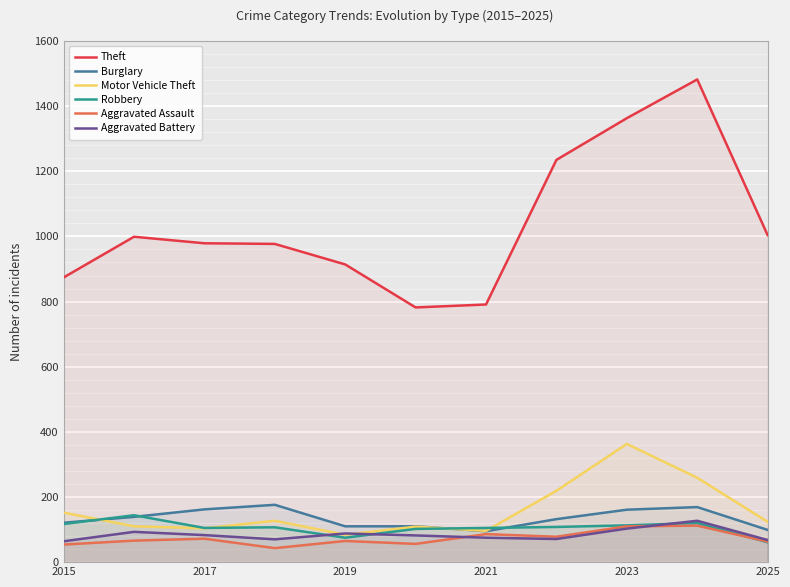

True or false: Theft and Burglary cross at least once.

False